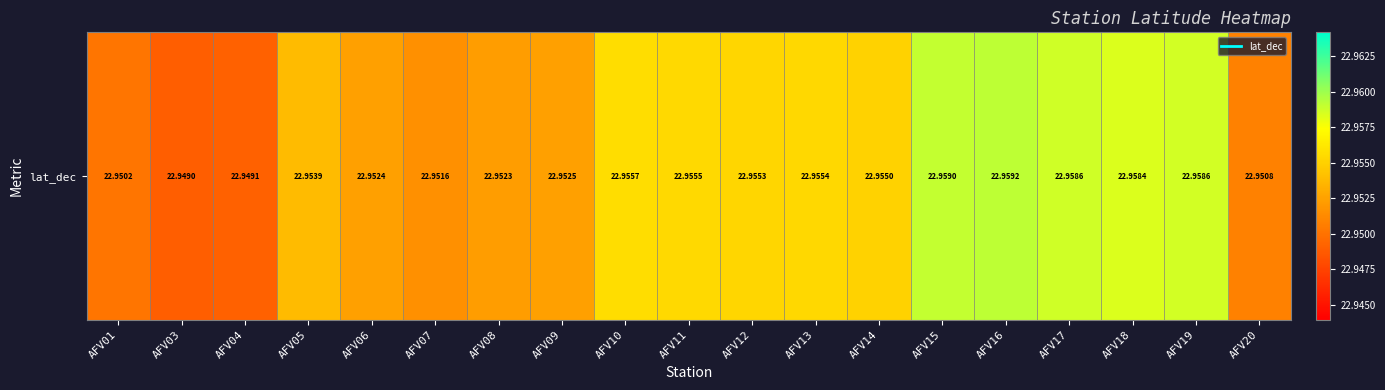

Reading left to right, extract all data points from this chart.

23.0	22.9	22.9	23.0	23.0	23.0	23.0	23.0	23.0	23.0	23.0	23.0	23.0	23.0	23.0	23.0	23.0	23.0	23.0